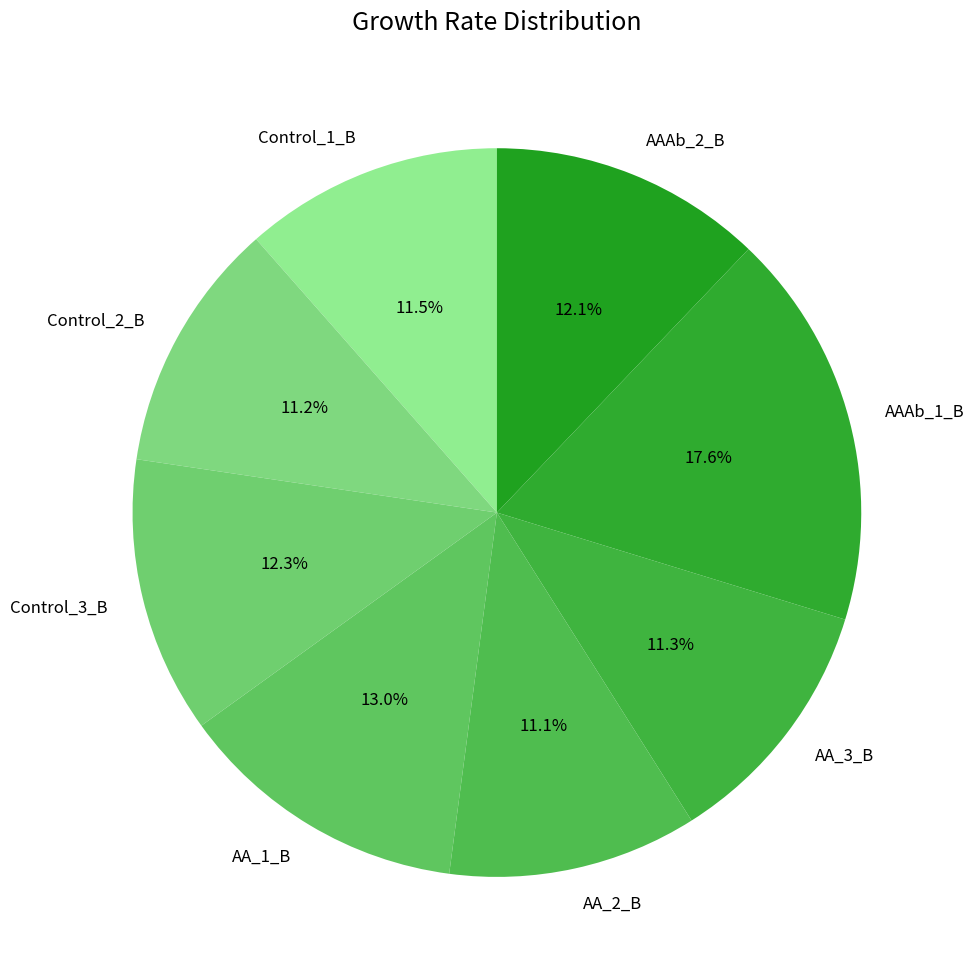

What percentage do AA_3_B and AAAb_1_B together represent?

28.9%